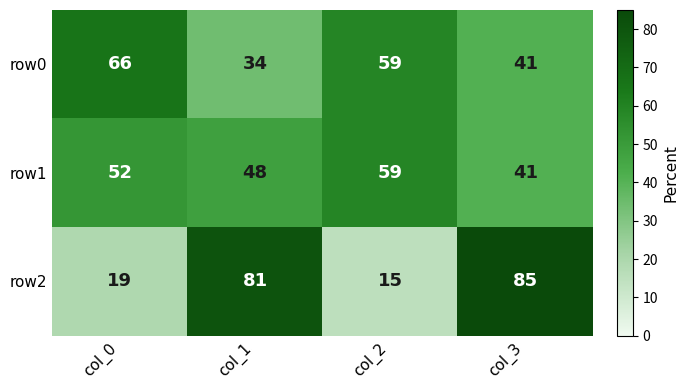

What is the approximate value of row2 at col_0, to the nearest 5?

20